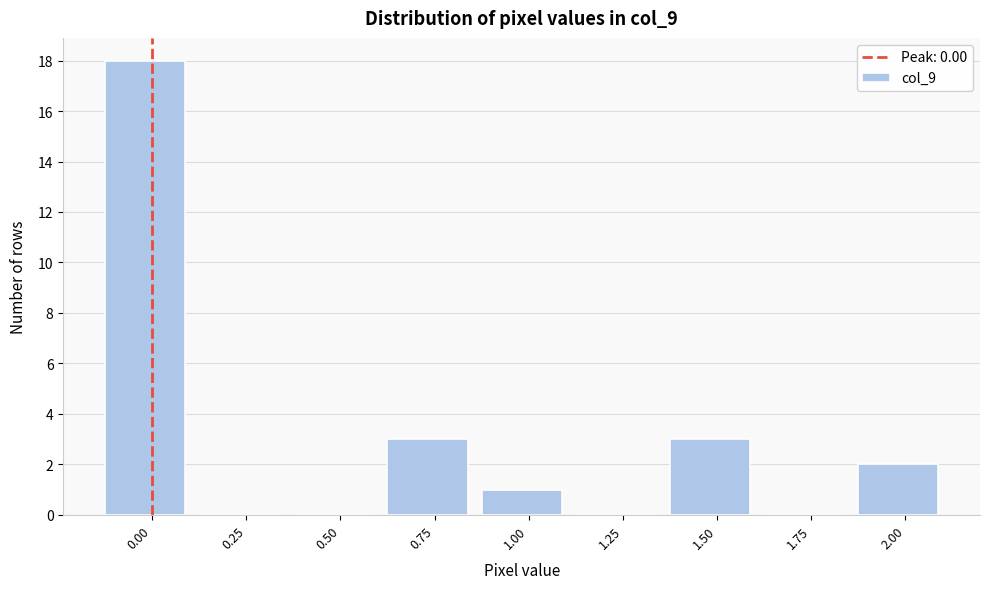

Reading left to right, list all the values displayed in this chart.

0.00=18	0.25=0	0.50=0	0.75=3	1.00=1	1.25=0	1.50=3	1.75=0	2.00=2